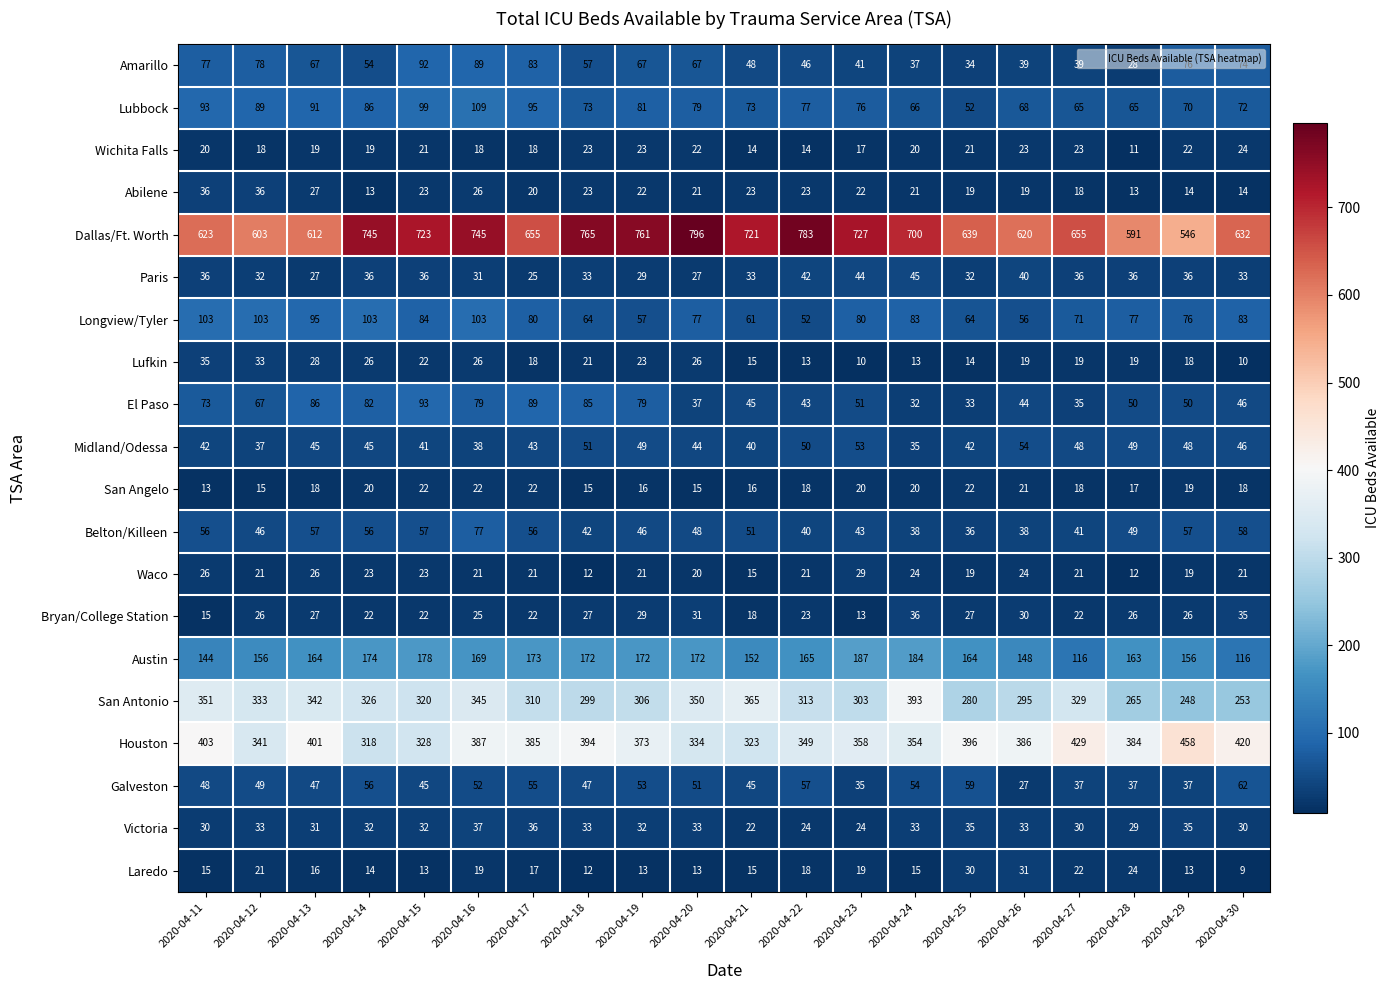

What is the difference between the highest and lowest values at 2020-04-14?

732